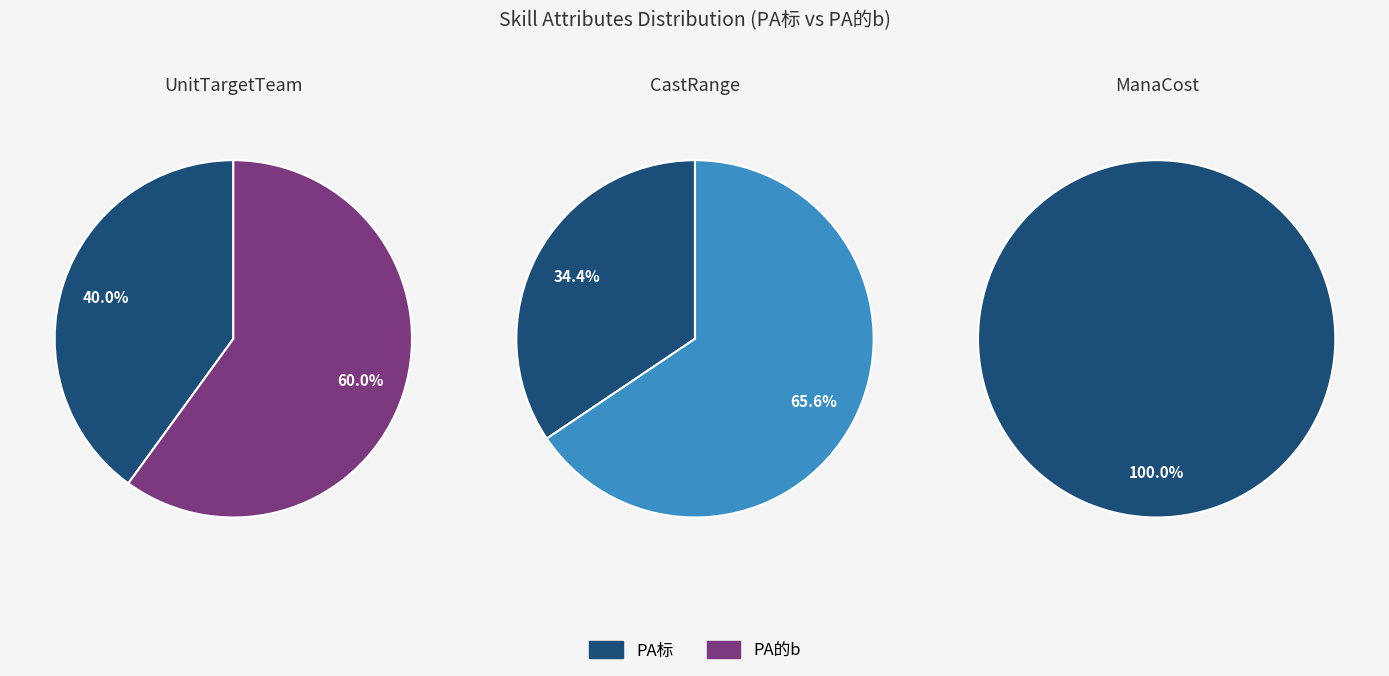

How many slices are in this pie chart?

2